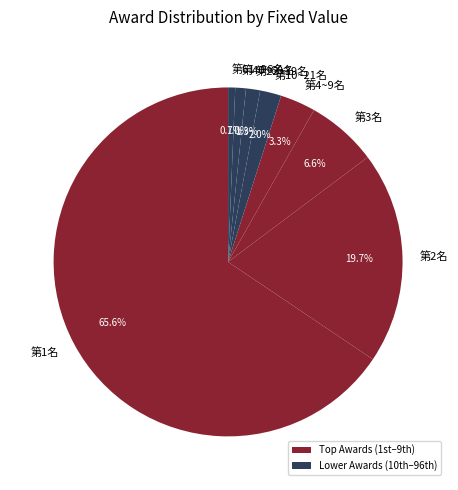

How many slices are in this pie chart?

8